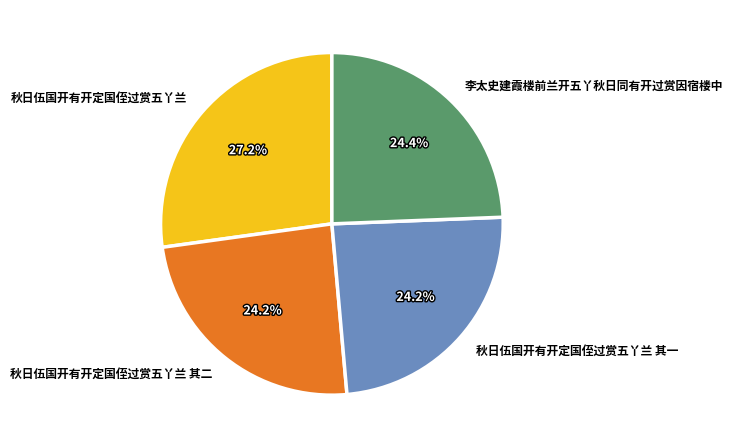

How many segments does this pie chart have?

4